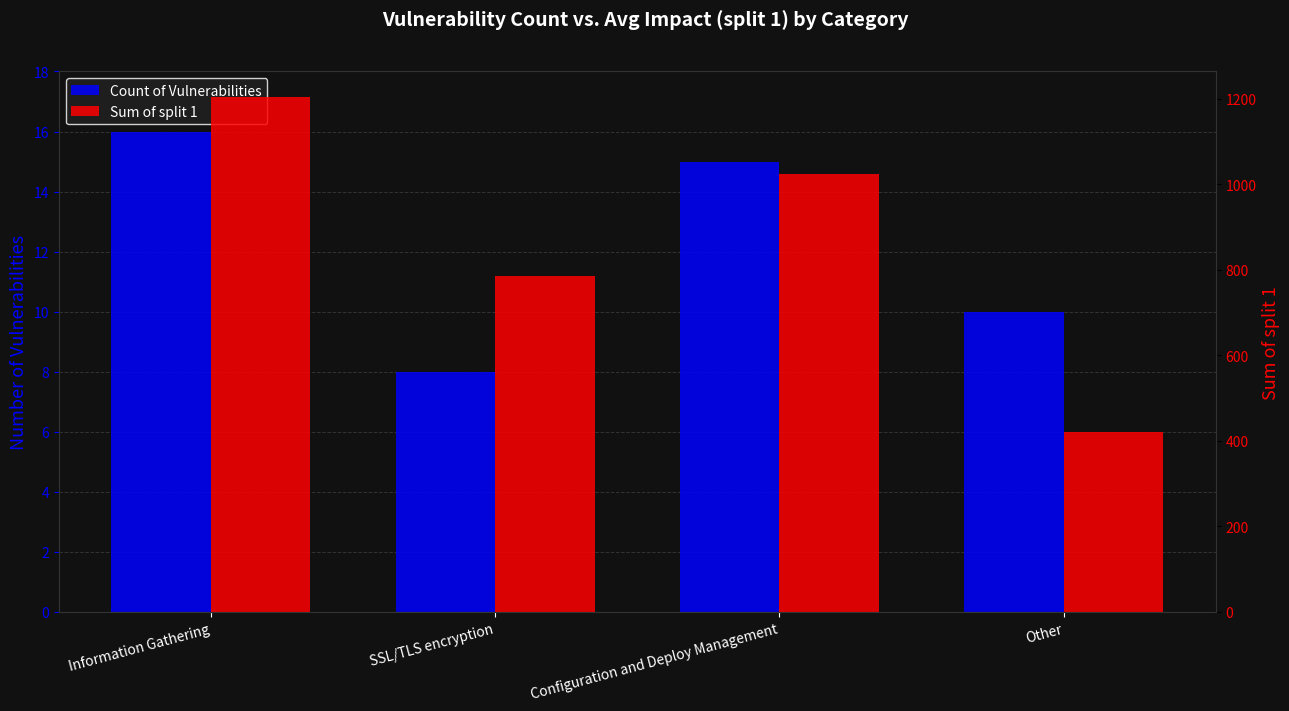

How many Sum of split 1 values are between 786 and 1204?

3